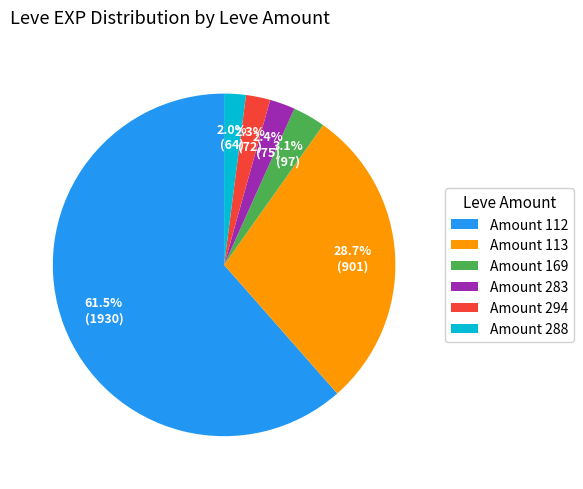

Do Amount 283 and Amount 288 together represent more than half of the pie?

No